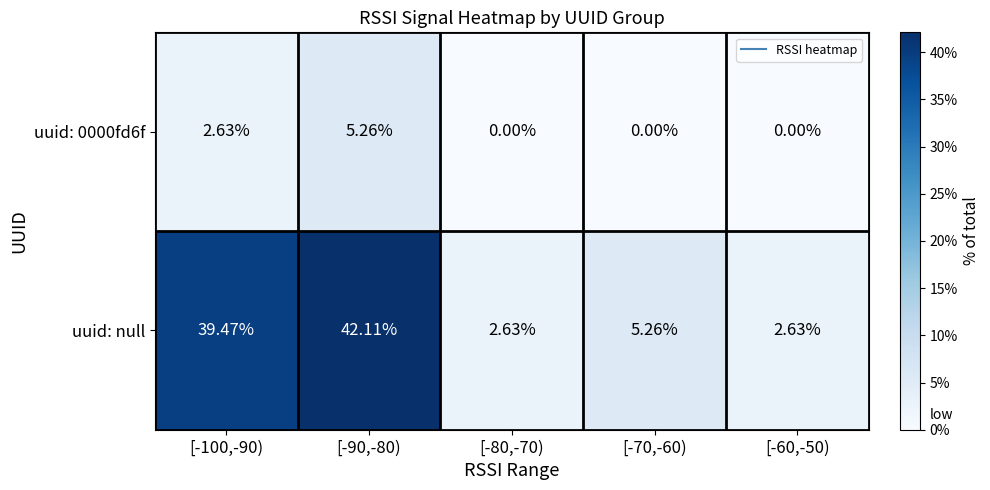

What is the greatest value displayed?

42.1